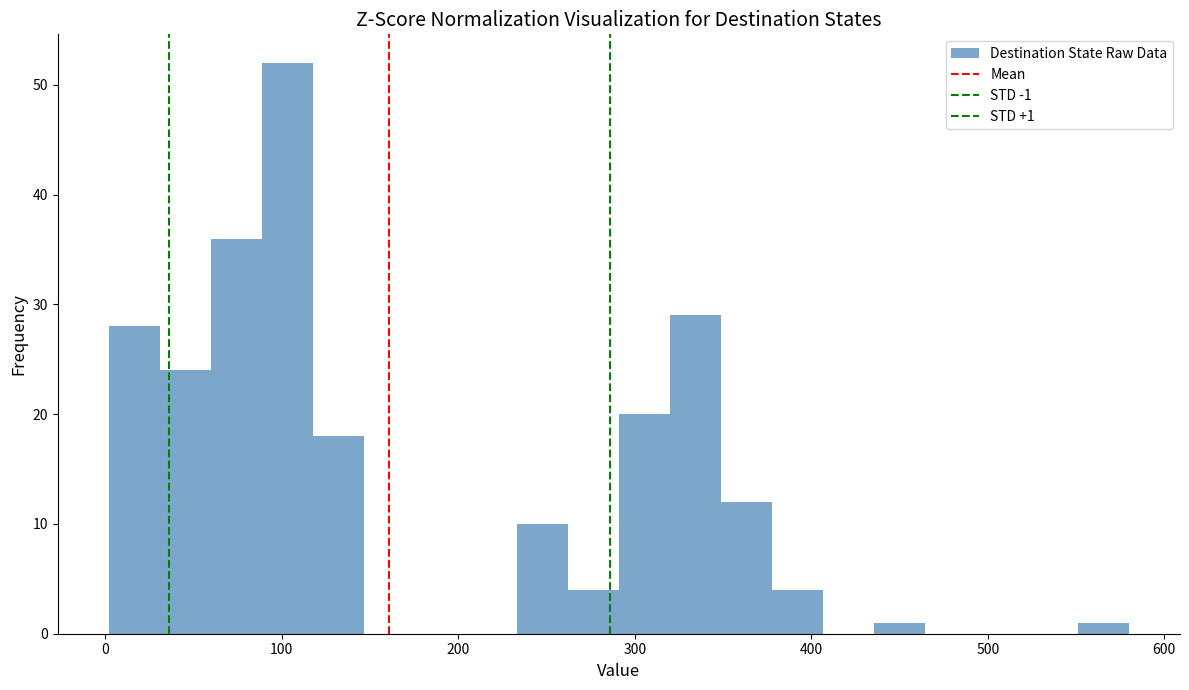

Around what value on the x-axis is the tallest bar? Give the approximate position of its centre, as read against the axis.

100